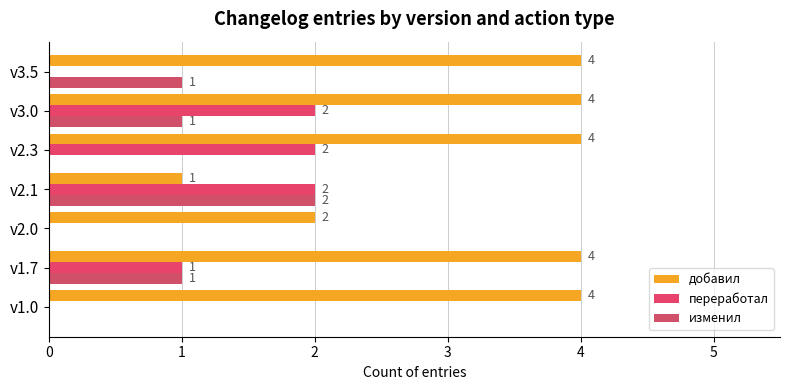

Count the number of categories in the chart.

7